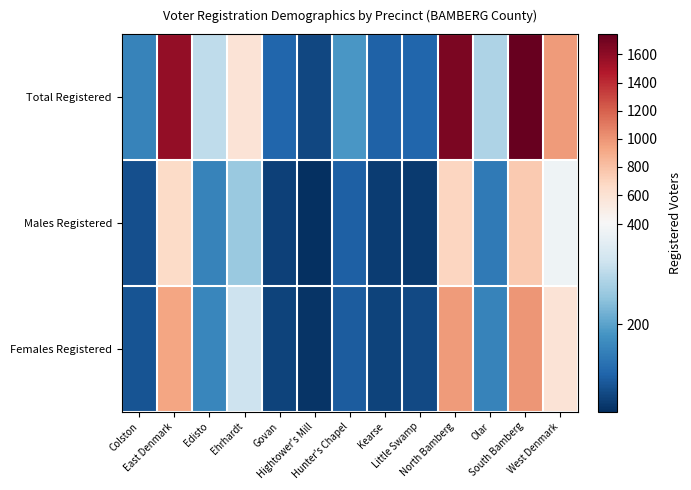

What is the difference between the highest and lowest values at Edisto?

158